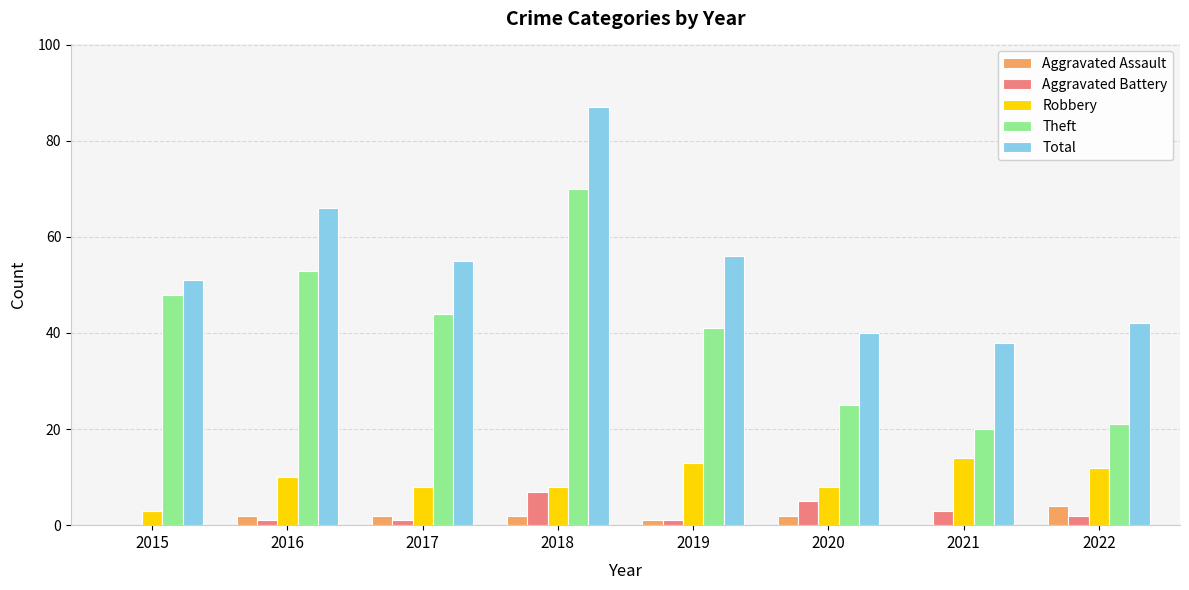

The Robbery series shows 3 at 2015. True or false?

True